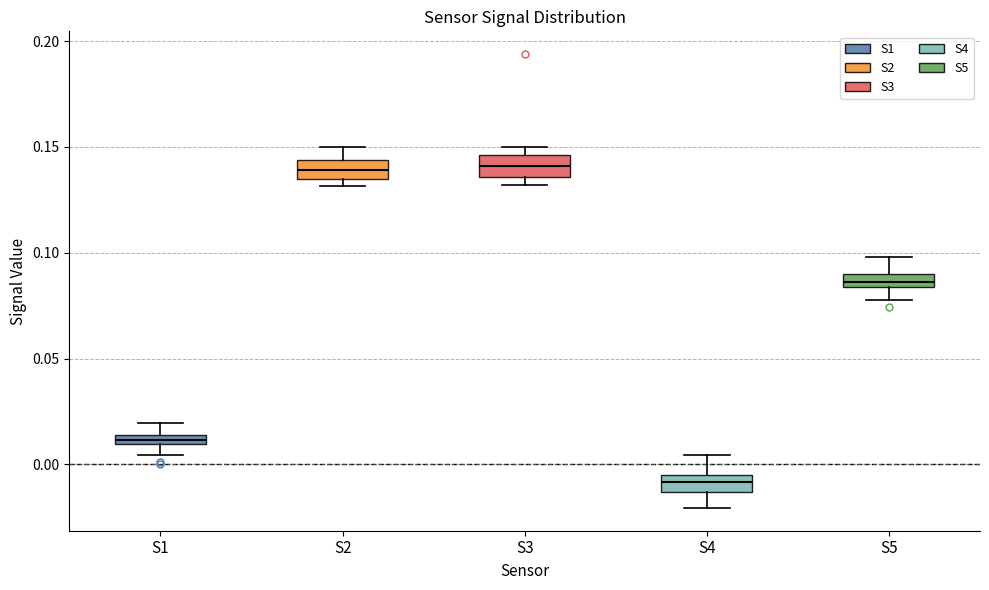

Where does the lower whisker of the box for S1 end on the y-axis? The values are not printed on the chart, so give them approximately, as read against the axis.

0.005